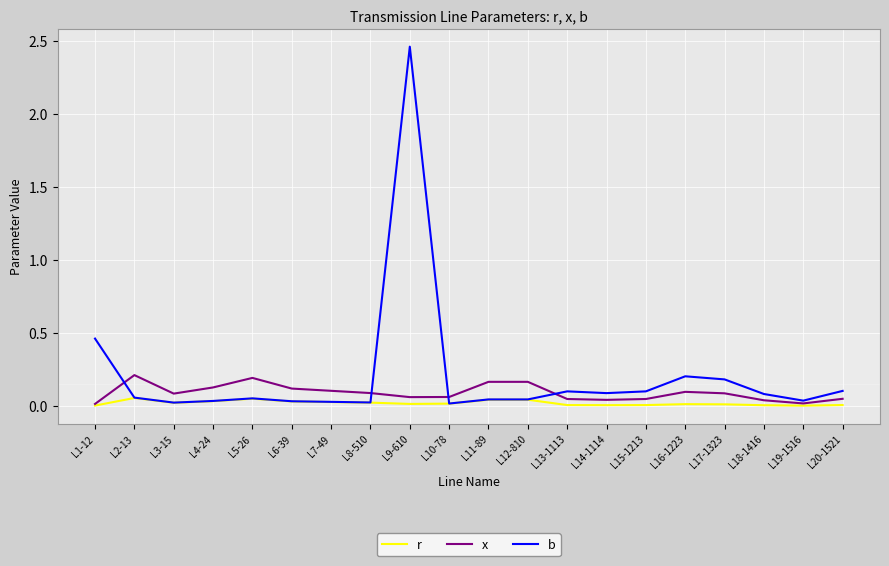

The r series shows 0.0 at L12-810. True or false?

True